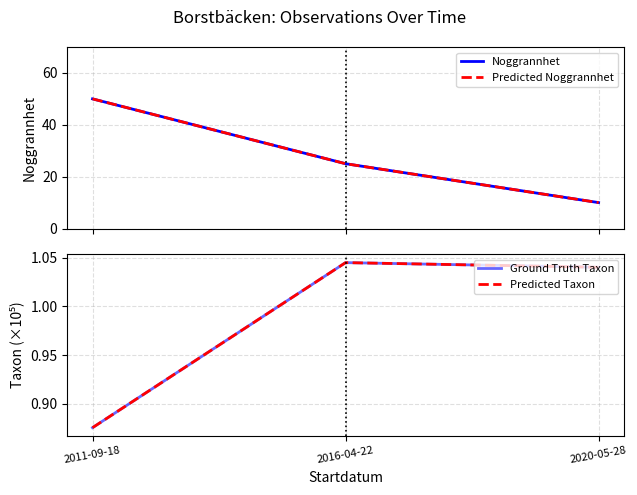

List the series in order of their peak value, highest first.

Noggrannhet, Predicted Noggrannhet, Ground Truth Taxon, Predicted Taxon